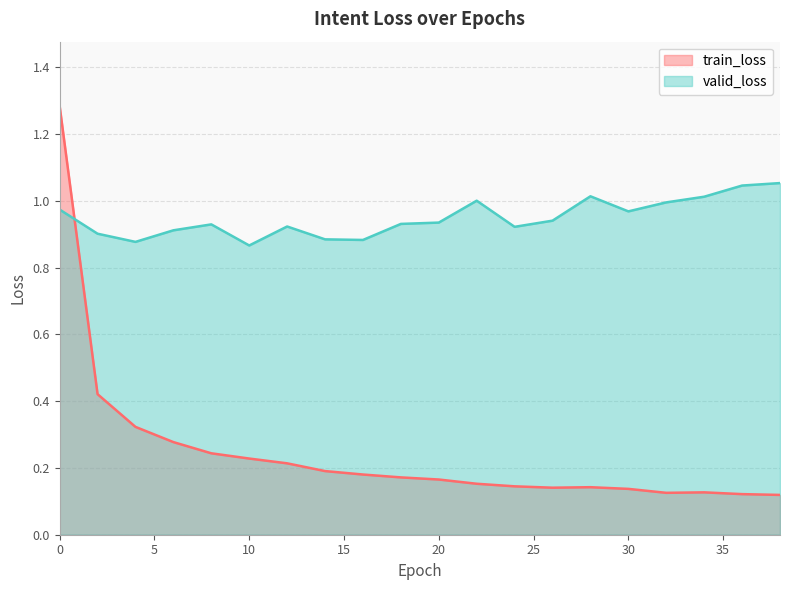

Is it true that valid_loss equals 0.9 at 16?

True